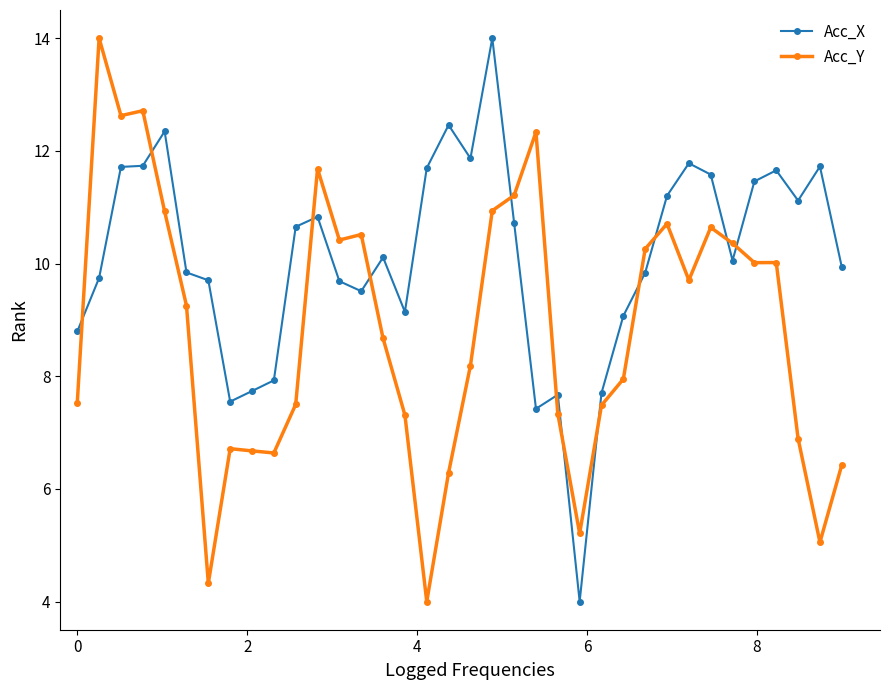

What is the value of the Acc_Y point at the 15th from the left?

8.7